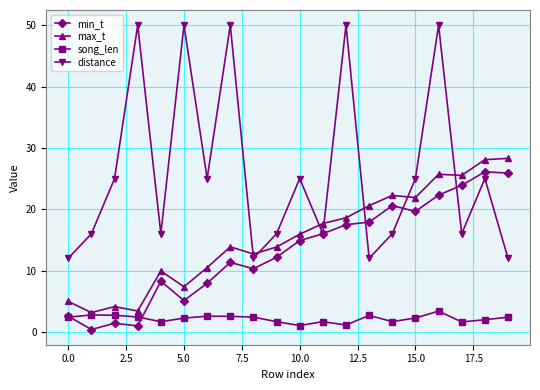

Which series has the widest spread of values?

distance